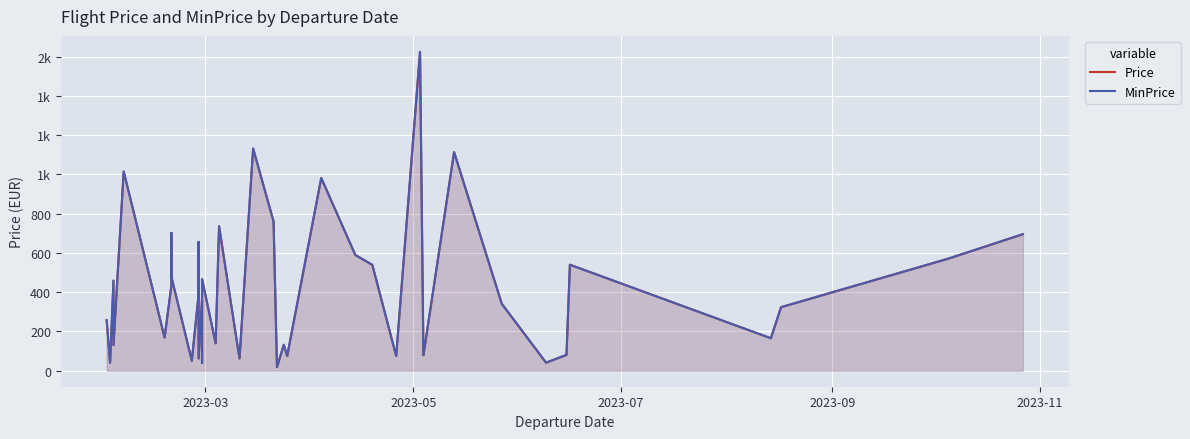

What is the minimum value shown in the chart?

18.4